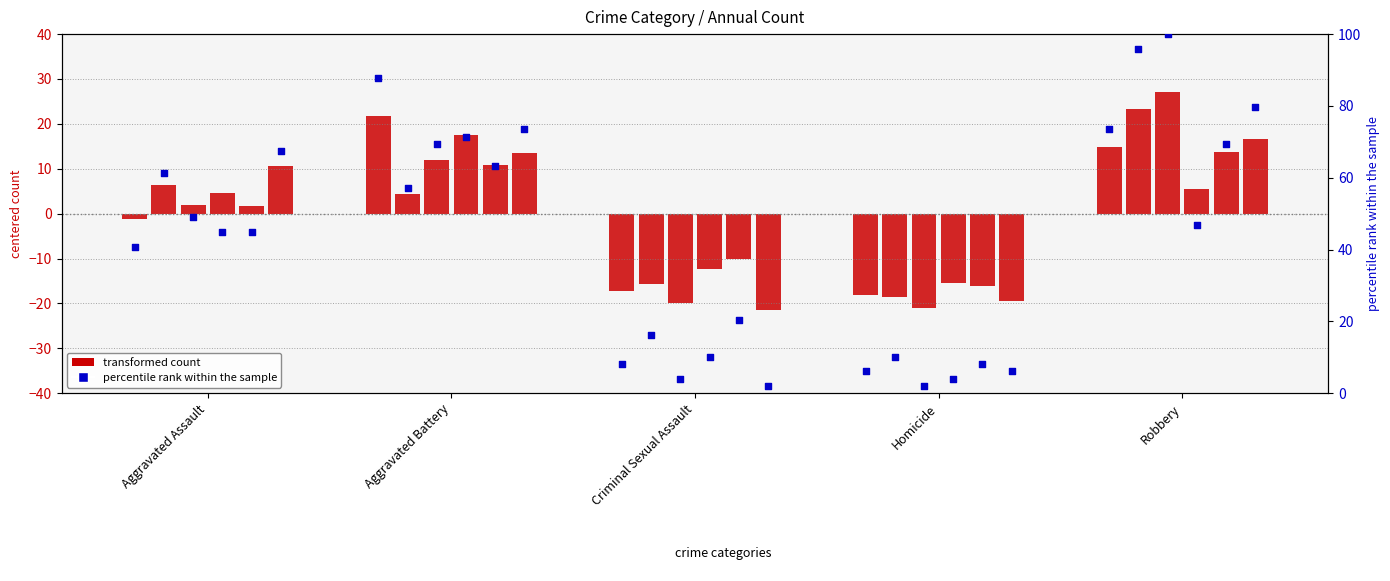

At which category is the sum across all series the highest?

Robbery